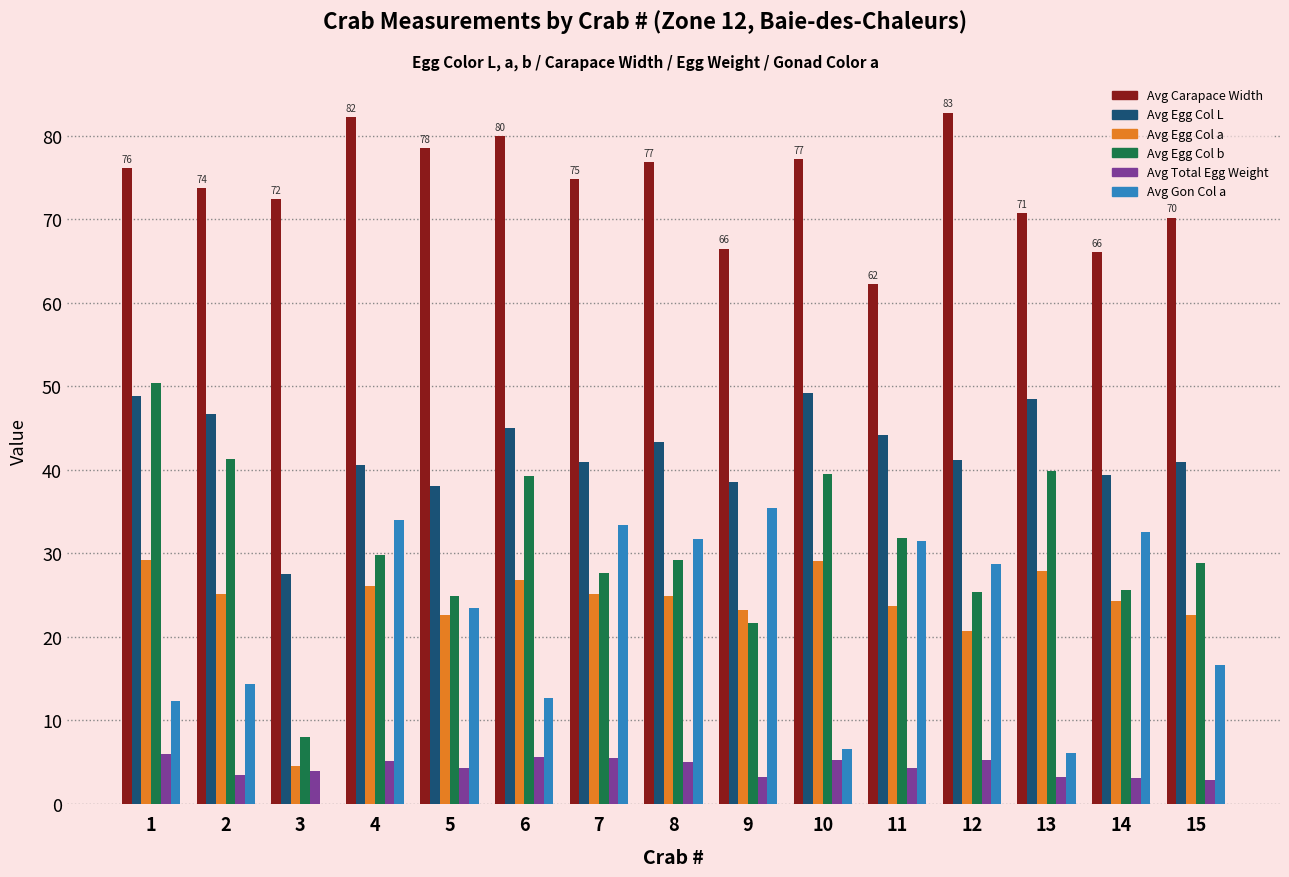

The value of Avg Egg Col a at 3 is 4.6. True or false?

True